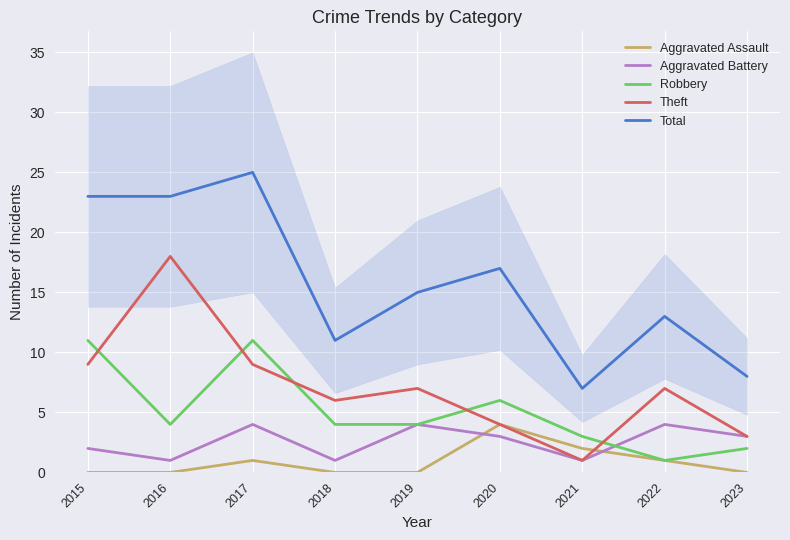

How many data points in Theft are above 7?

3